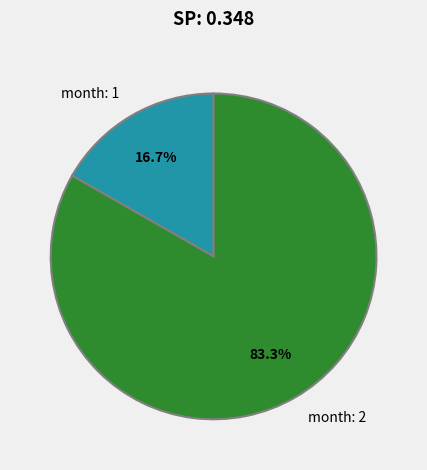

Rank the categories by value from highest to lowest.

month: 2, month: 1